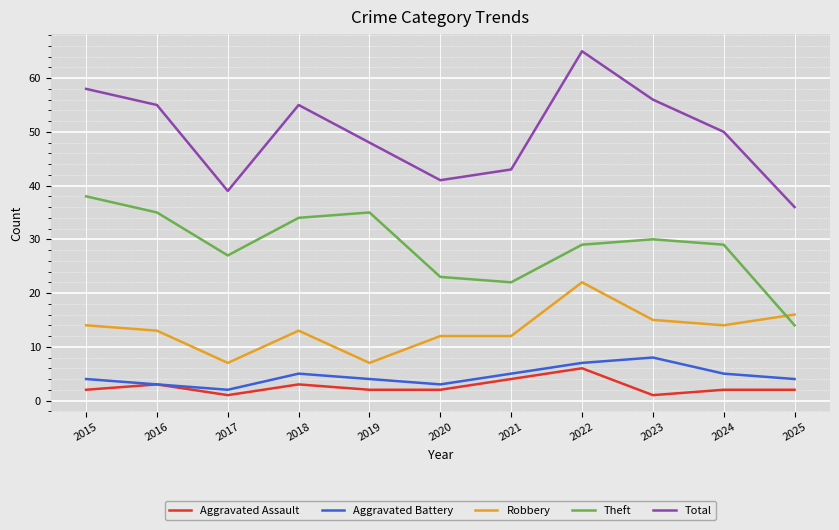

In Total, how many points are lower than both neighbors (excluding endpoints)?

2